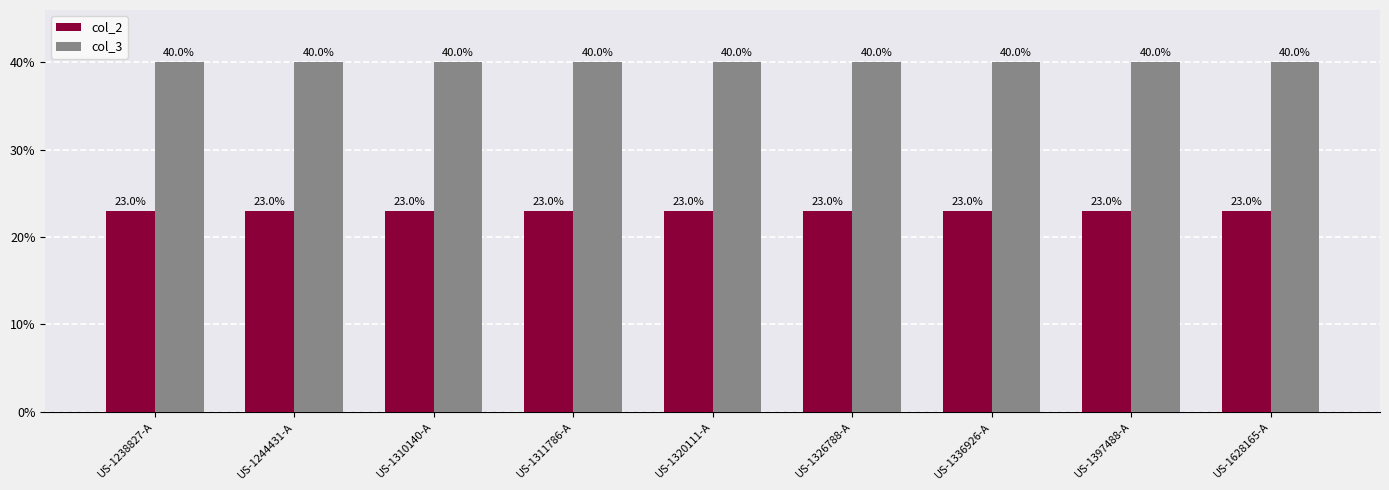

The col_3 series shows 55 at US-1244431-A. True or false?

False